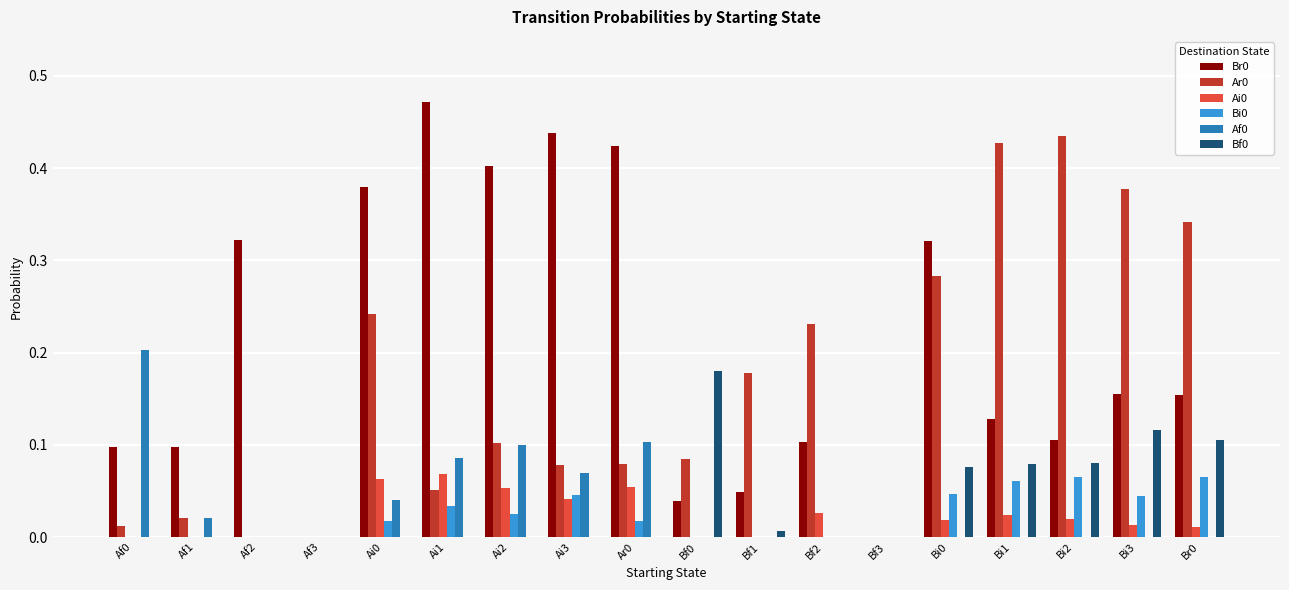

At which label does Br0 reach its peak?

Ai1